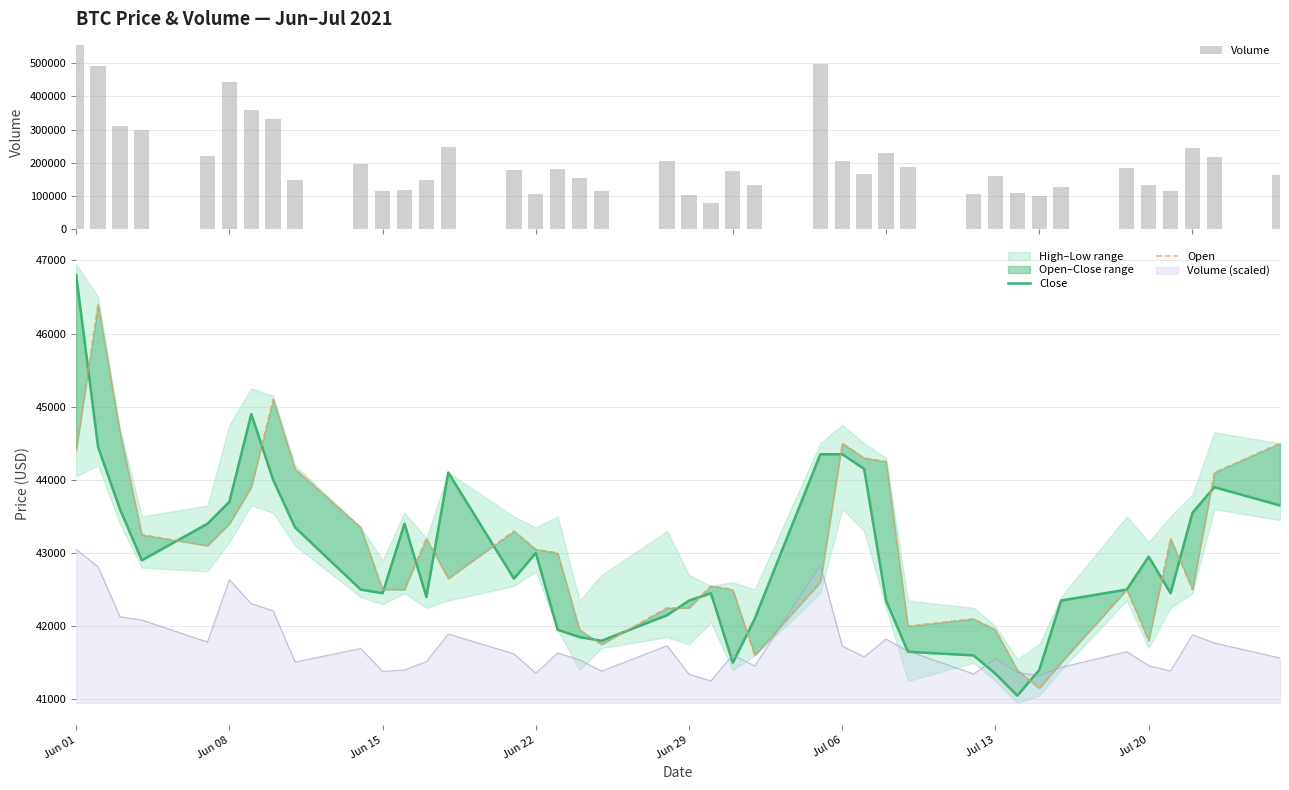

How many categories are shown in the chart?

40